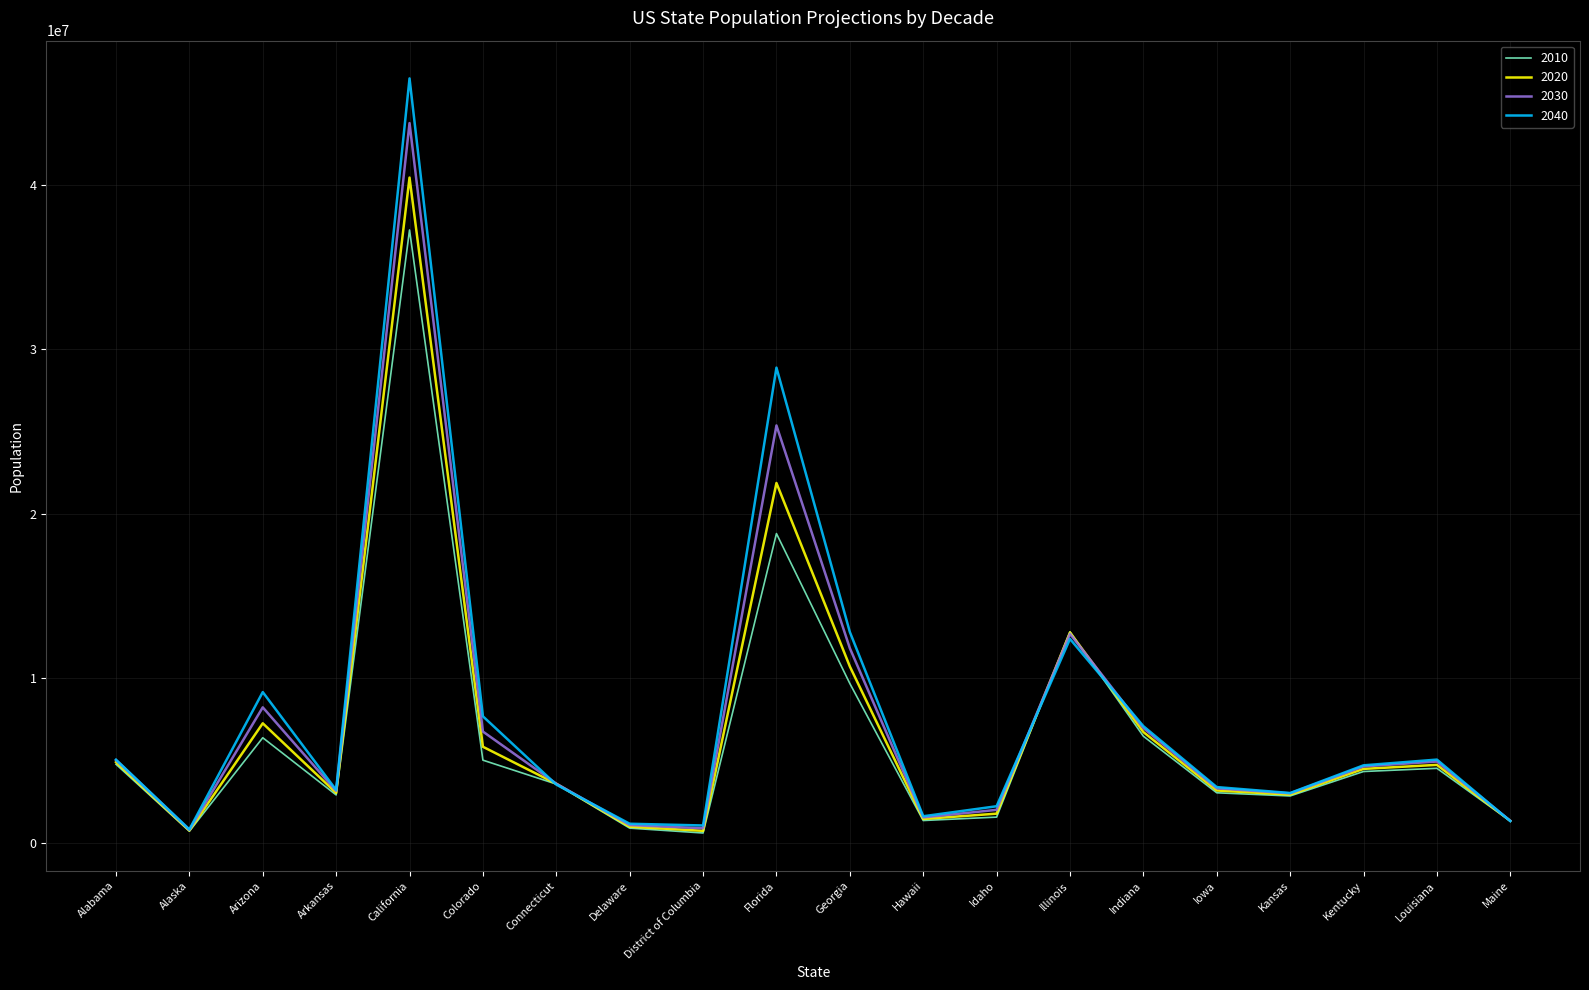

The value of 2010 at Florida is 18801310. True or false?

True